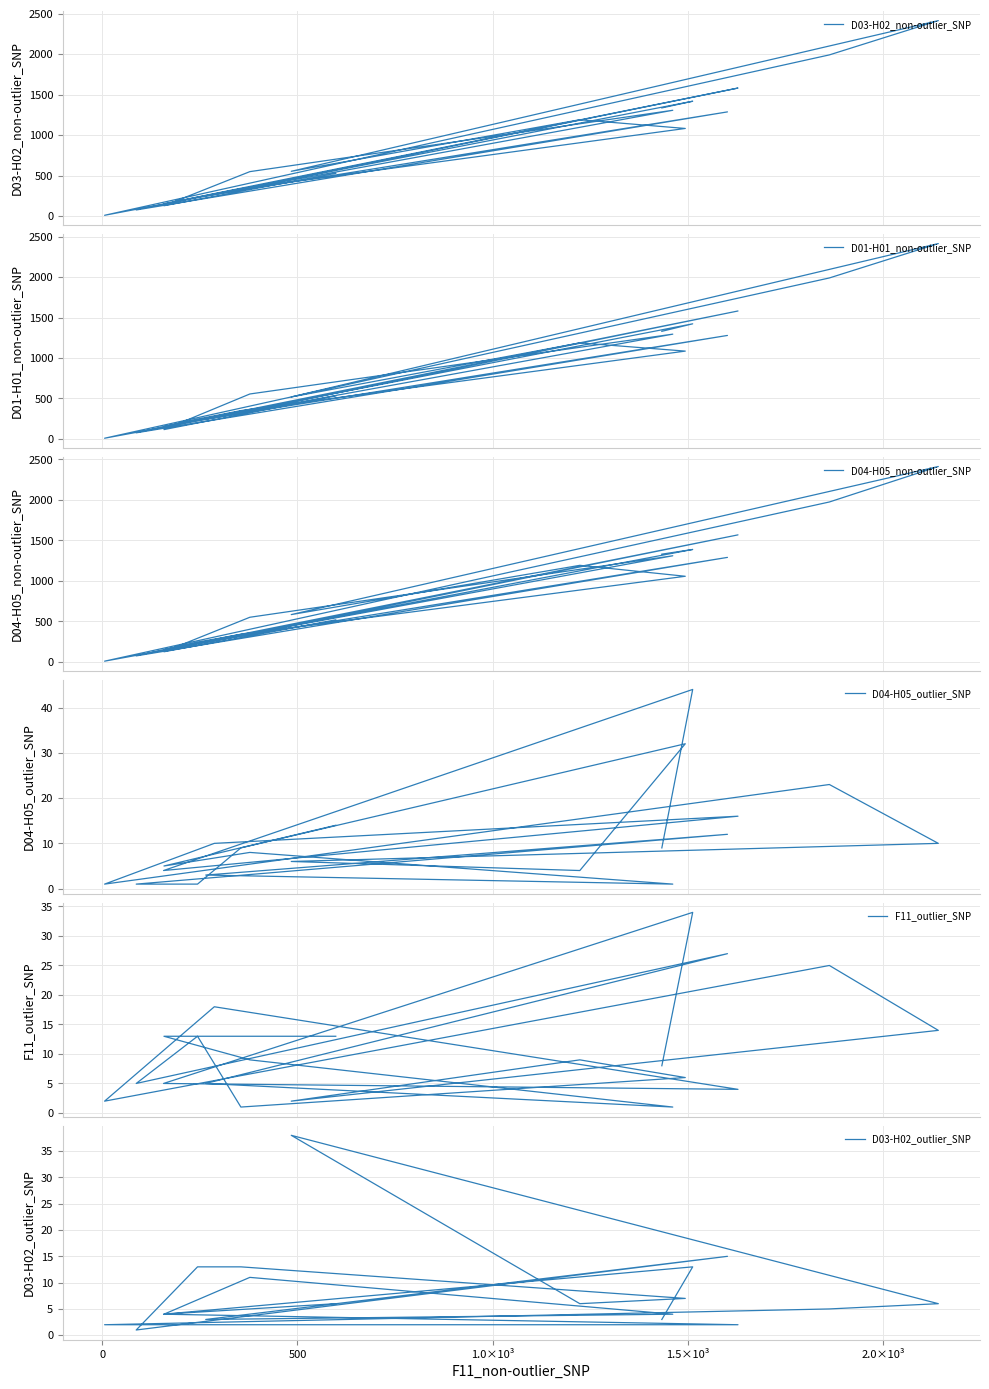

Reading left to right, extract all data points from this chart.

D03-H02_non-outlier_SNP: 8	74	150	126	232	248	265	337	548	552	527	1190	1336	1307	1082	1419	1287	1582	1992	2416
D01-H01_non-outlier_SNP: 7	74	150	114	244	244	258	349	555	518	532	1188	1331	1296	1086	1424	1280	1583	1992	2418
D04-H05_non-outlier_SNP: 9	74	150	125	244	248	257	341	551	584	519	1192	1330	1310	1057	1388	1290	1568	1974	2412
D04-H05_outlier_SNP: 1	1	4	5	1	3	10	9	8	6	14	4	9	1	32	44	12	16	23	10
F11_outlier_SNP: 2	5	5	13	13	5	18	1	9	2	13	9	8	1	6	34	27	4	25	14
D03-H02_outlier_SNP: 2	1	4	4	13	3	2	13	11	38	6	6	3	4	7	13	15	2	5	6